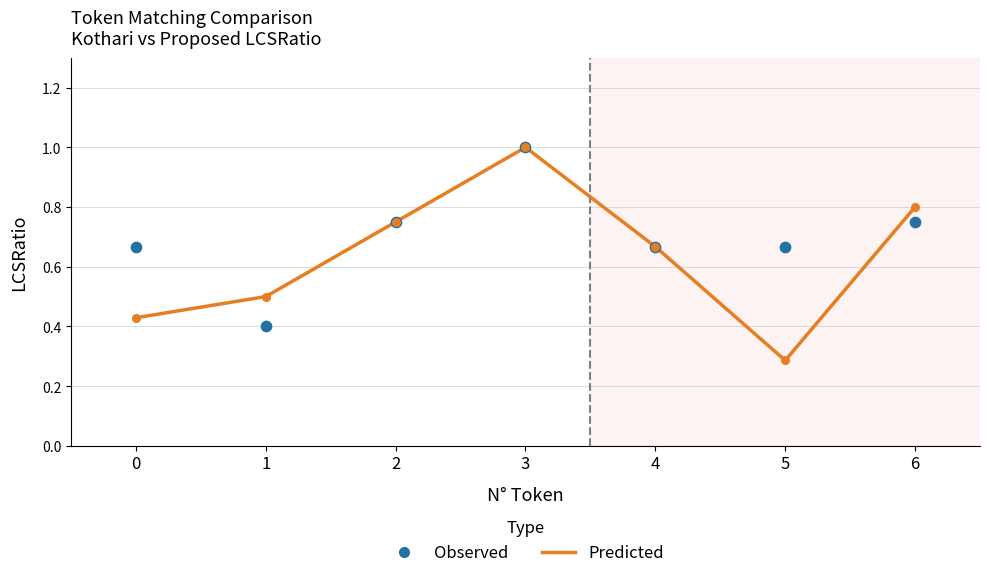

Which series contains the highest Y value?

Predicted (proposed LCSRatio)